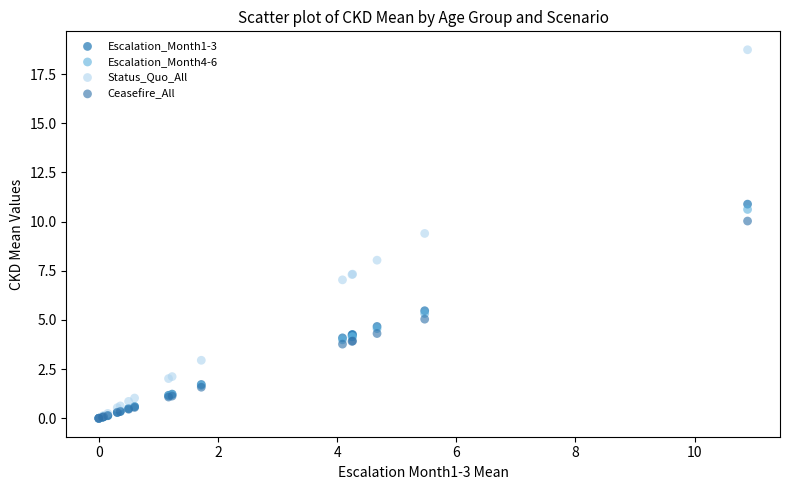

In the Status_Quo_All series, what Y value is closest to 9?

9.4